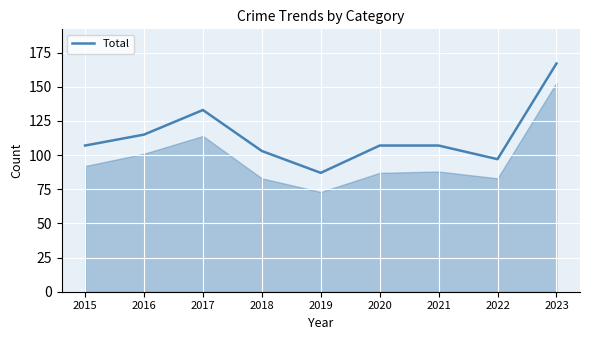

The value at 2015 is 107. True or false?

True